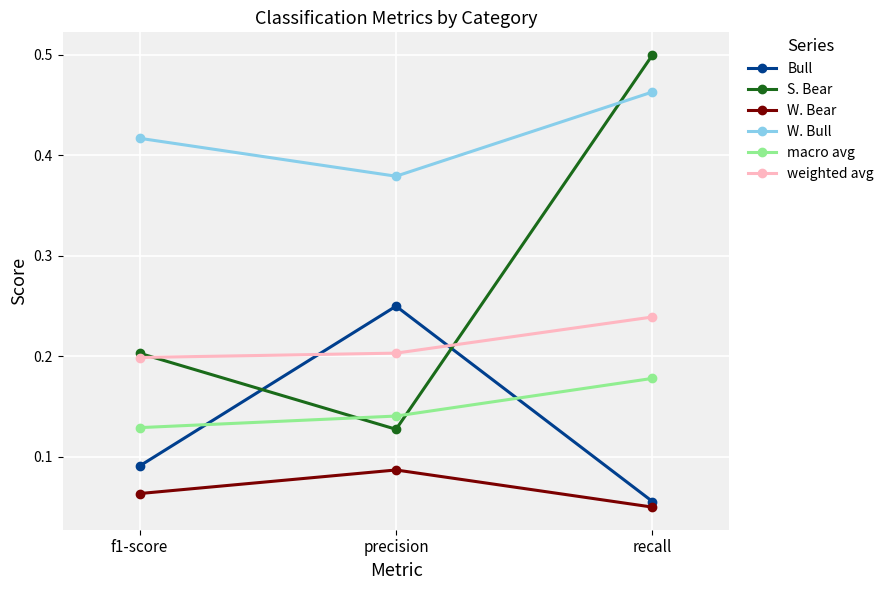

Count the macro avg values in the range 0 to 1.

3